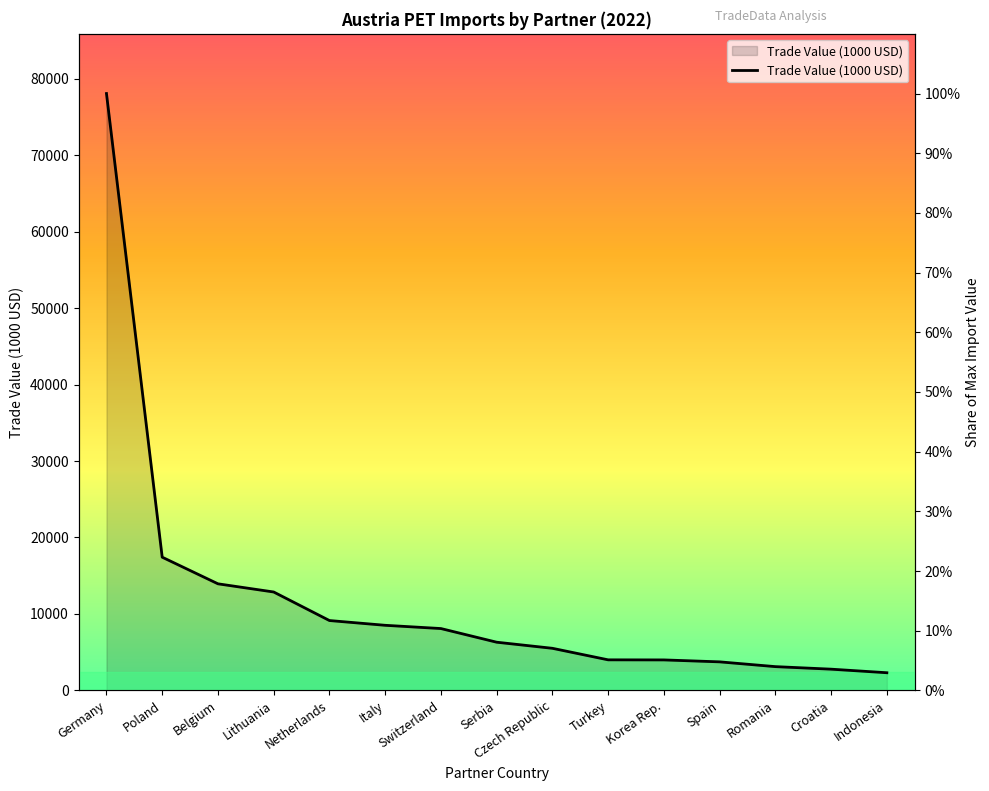

What is the average value?

15.3